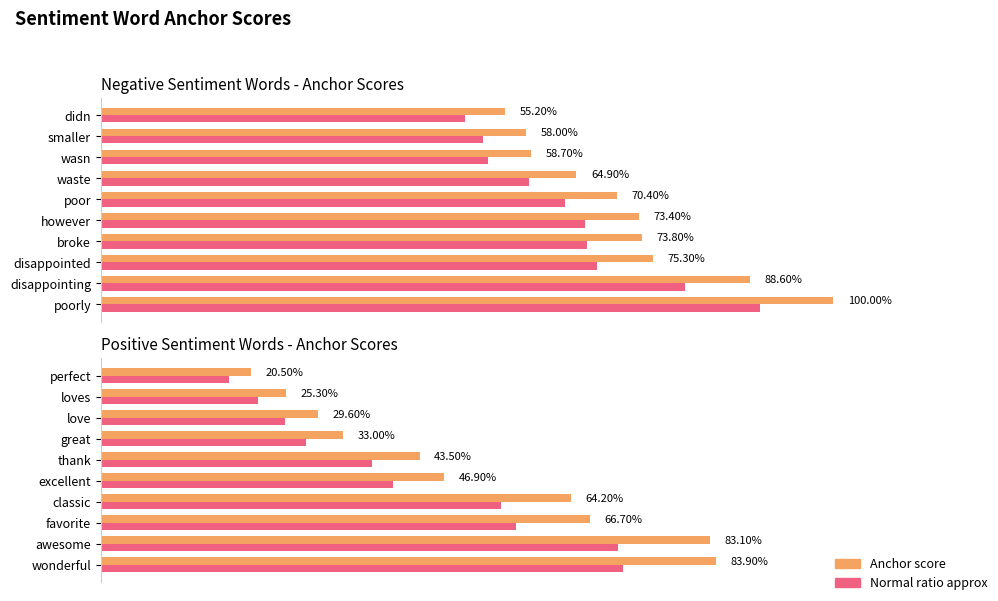

List the series in order of their peak value, lowest first.

Positive (normal ratio), Positive anchor score, Negative (normal ratio), Negative anchor score